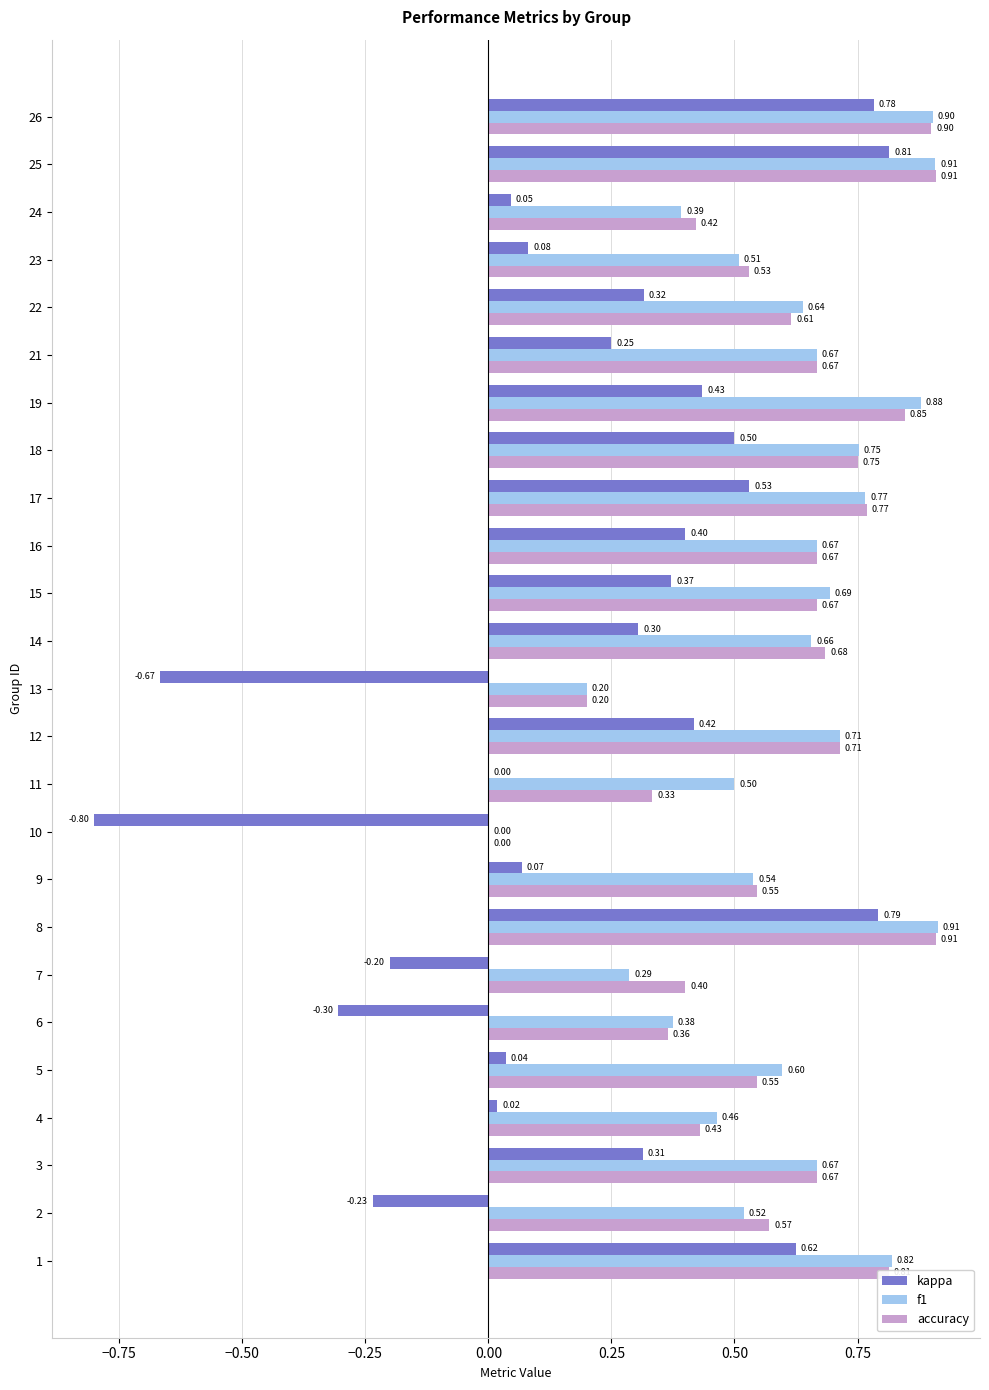

What is the sum of all accuracy values?

14.9